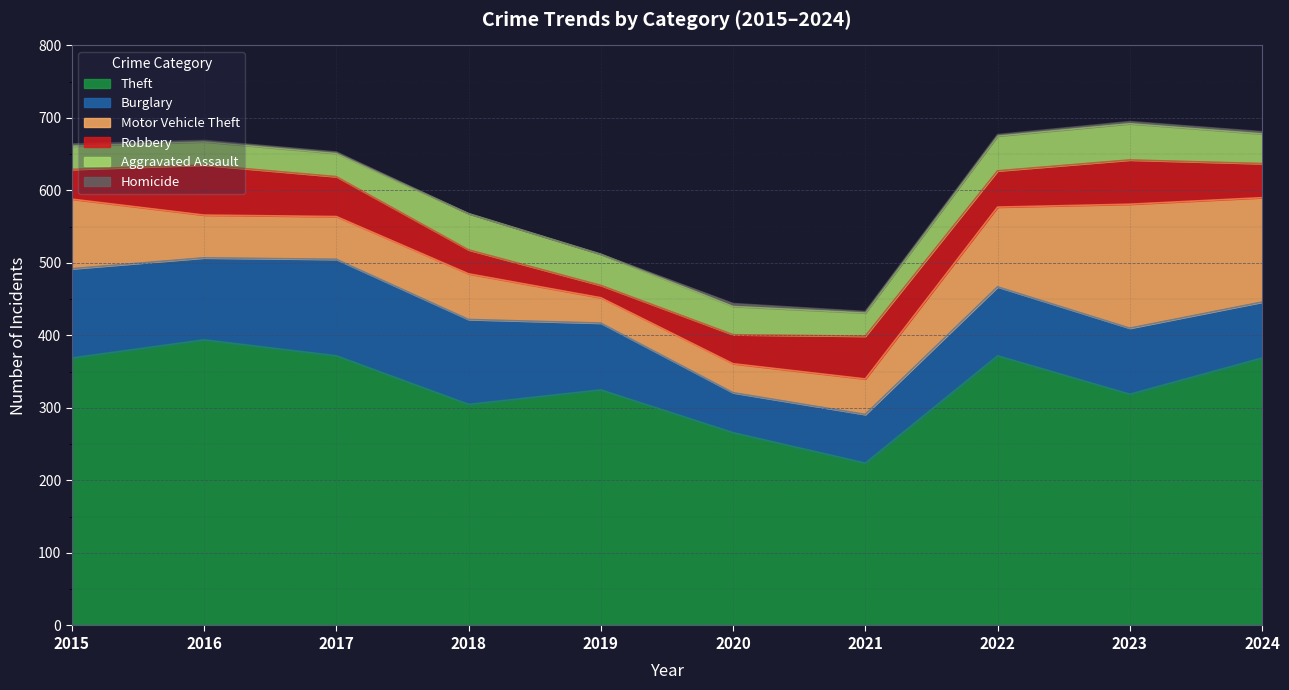

The Theft series shows 451 at 2023. True or false?

False